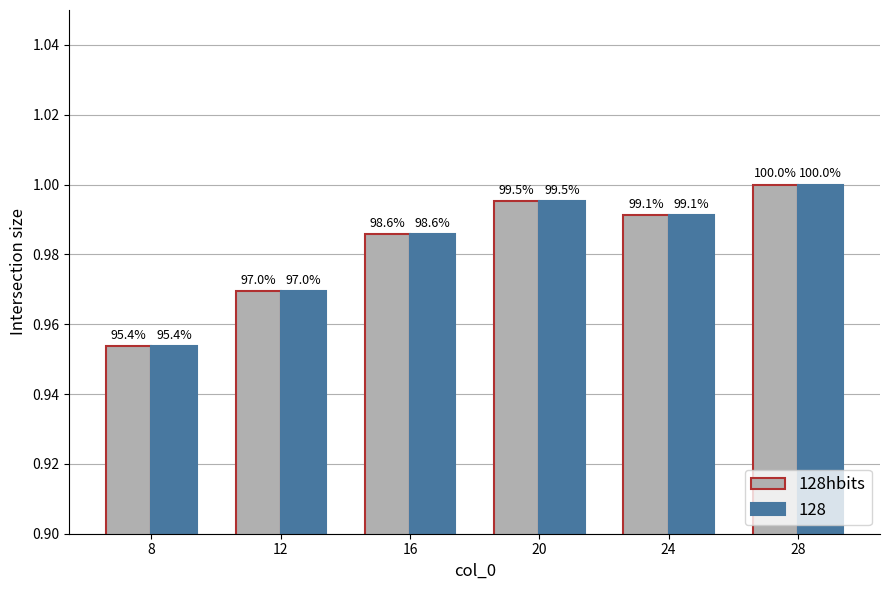

Which has a higher value, 16 or 28?

28